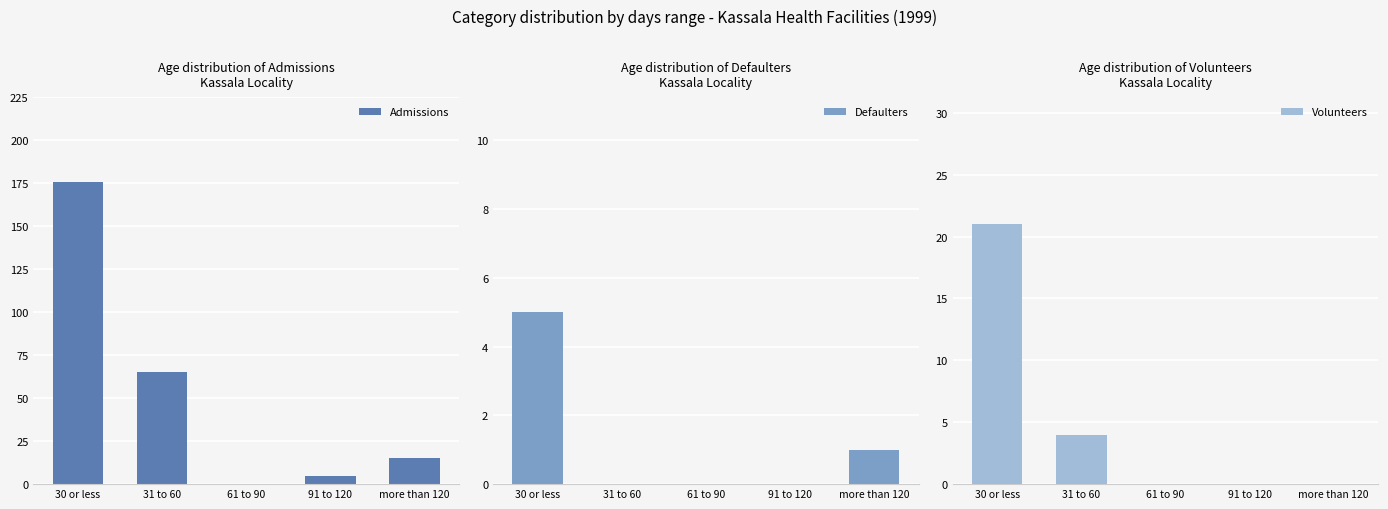

What is the label of the 1st bar from the left?

30 or less